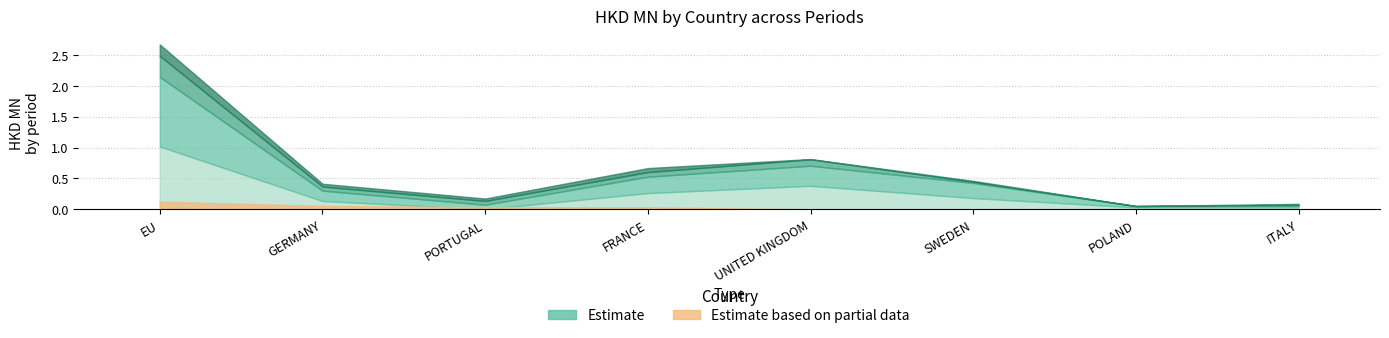

What is the total value across all series at ITALY?

0.1